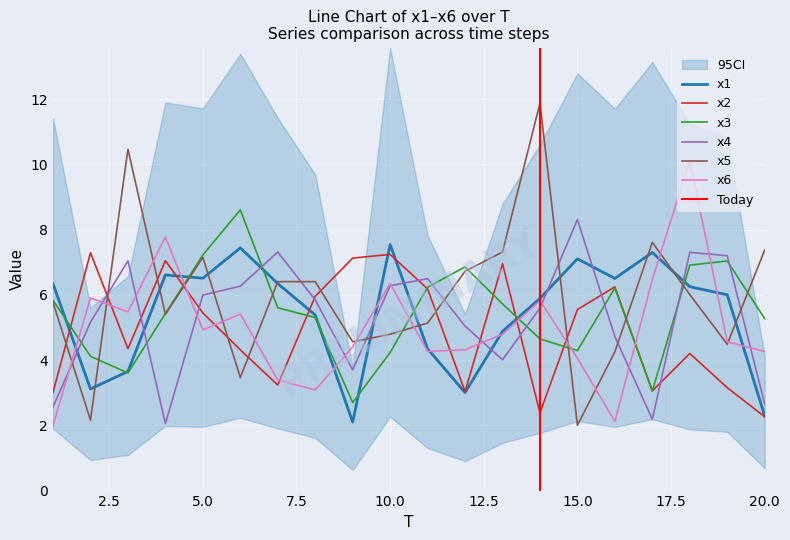

How many interior local valleys does the x3 series have?

4